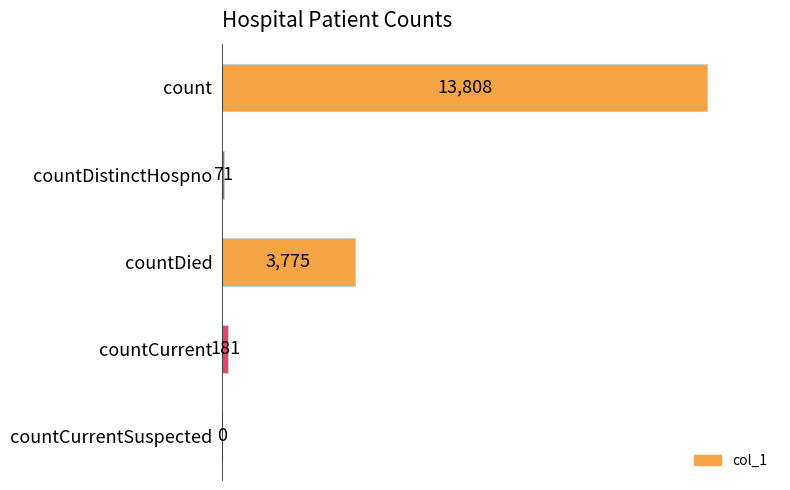

At which label is the value closest to 6904?

countDied